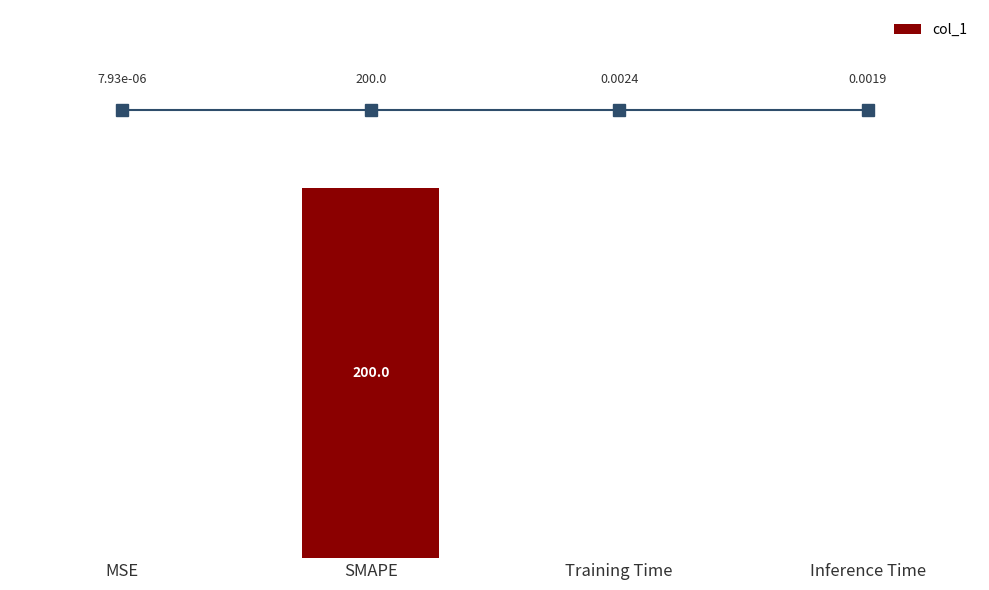

At which label is the value closest to 100?

Training Time